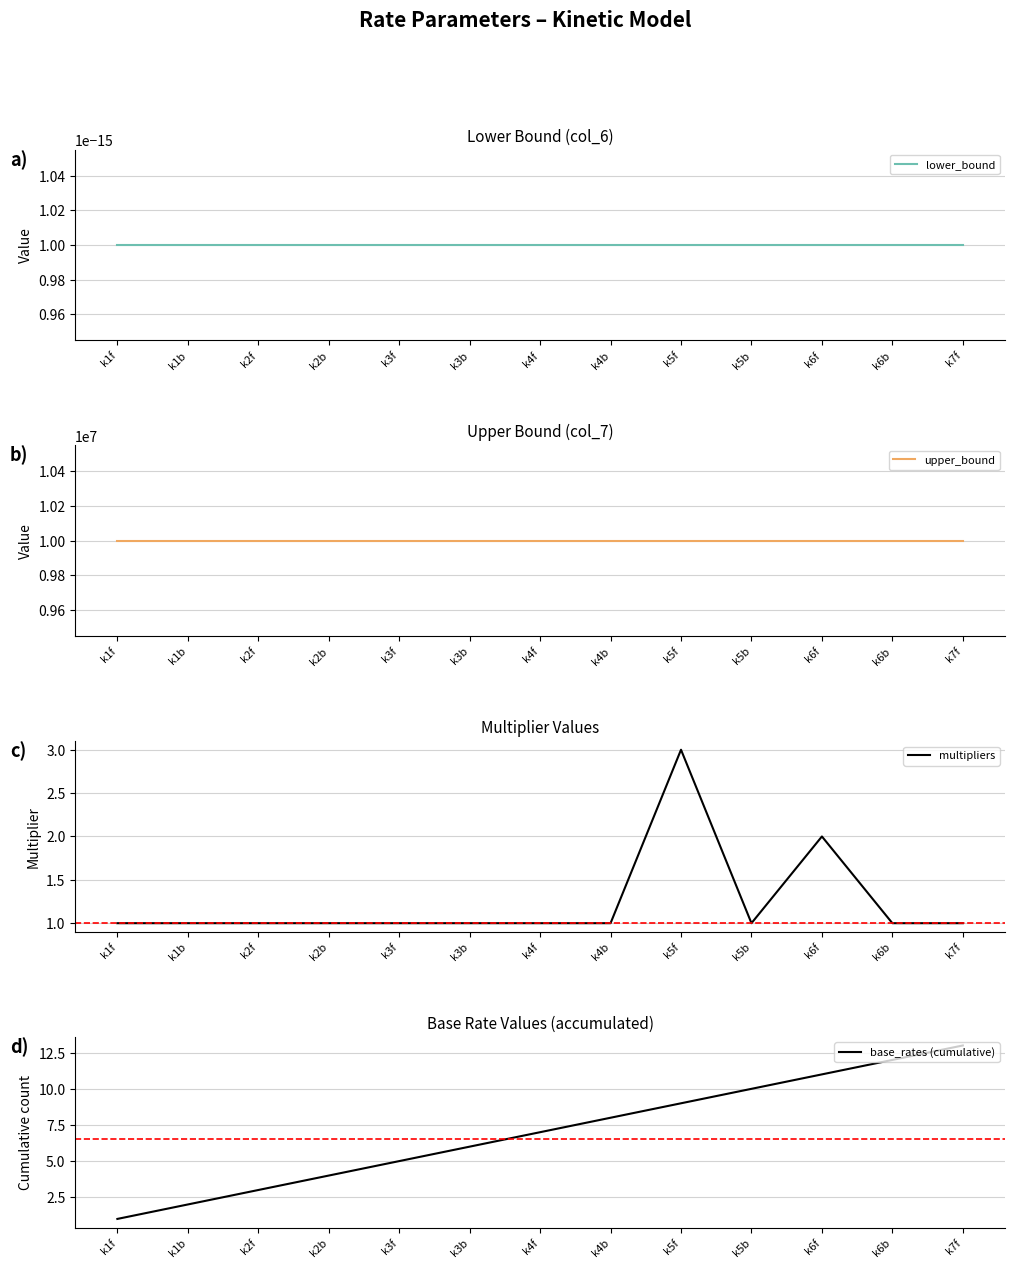

At which label is base_rates (cumulative) closest to 7?

k4f